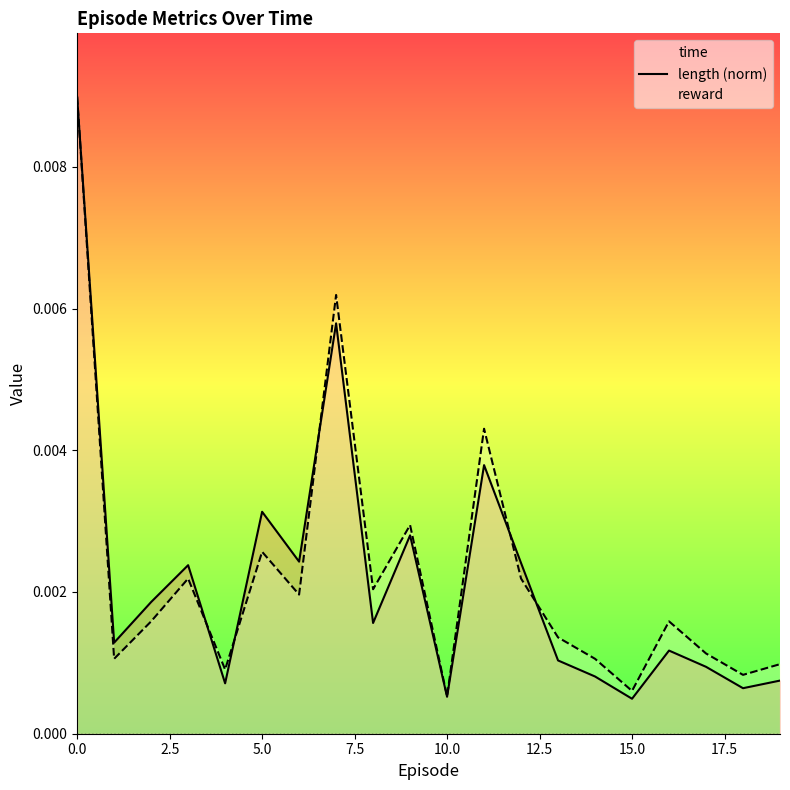

How many data points does each series have?

20